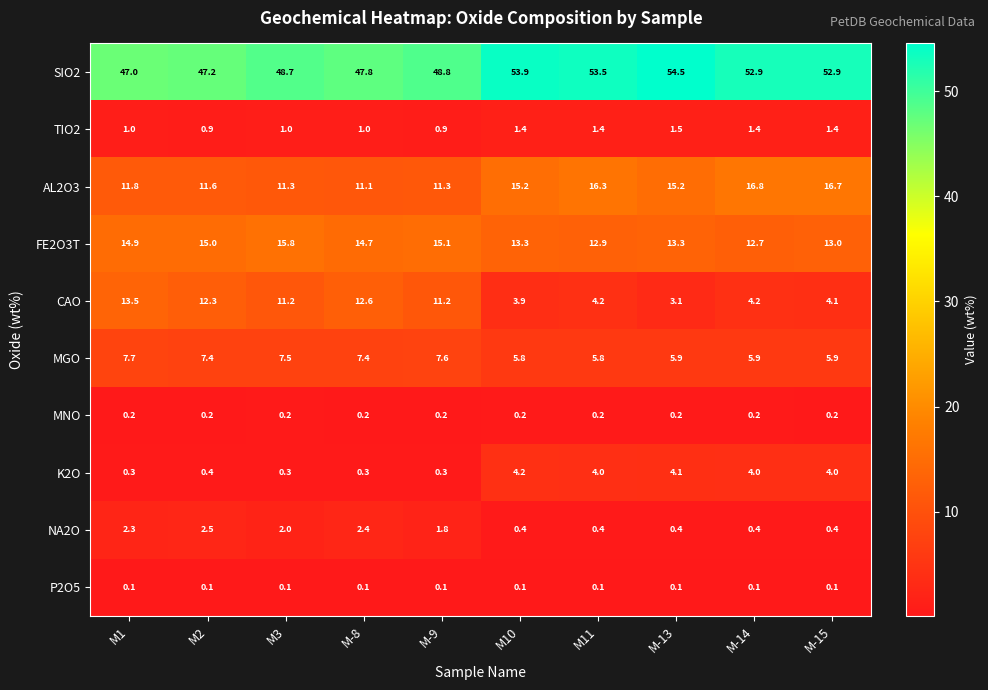

List the series in order of their peak value, lowest first.

P2O5, MNO, TIO2, NA2O, K2O, MGO, CAO, FE2O3T, AL2O3, SIO2